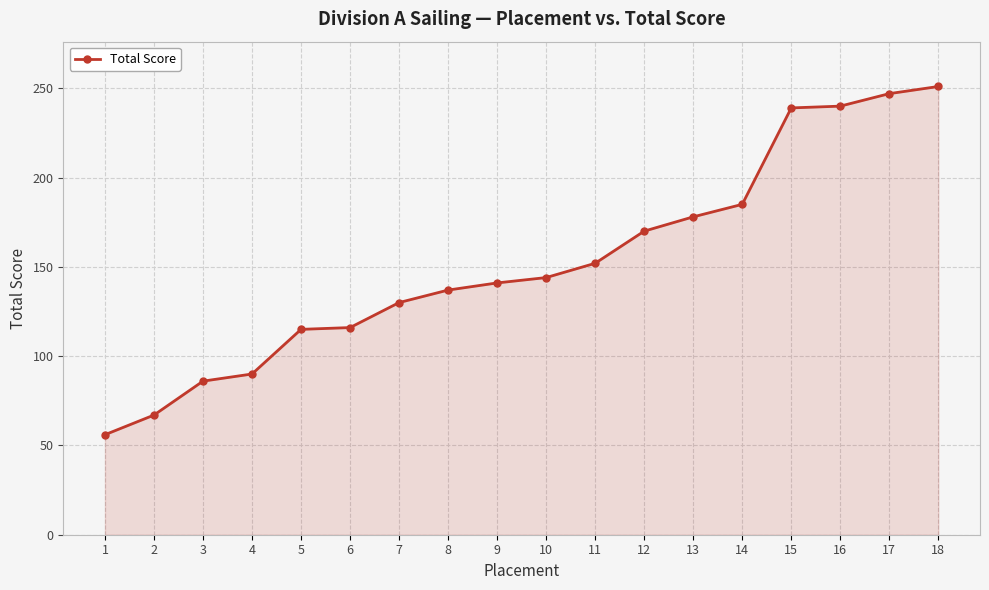

What is the difference between the second highest and minimum values?

191